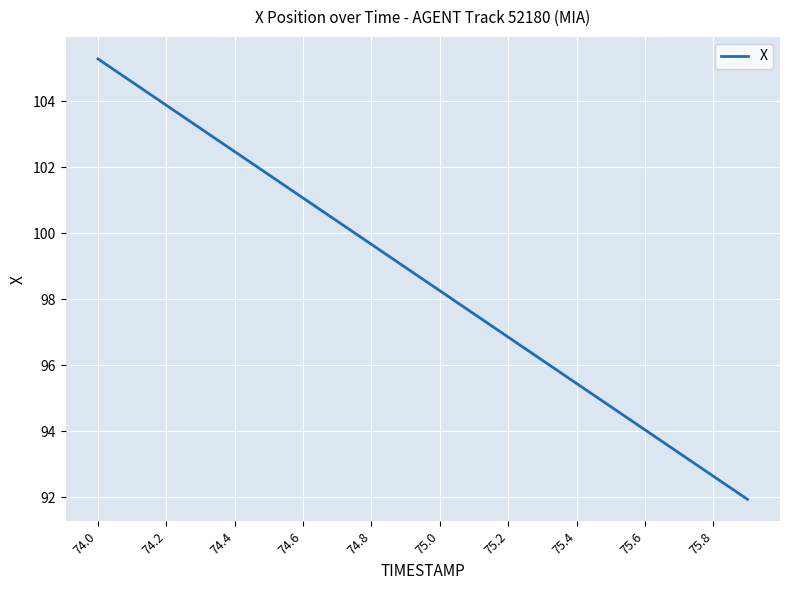

What is the greatest value displayed?

105.3